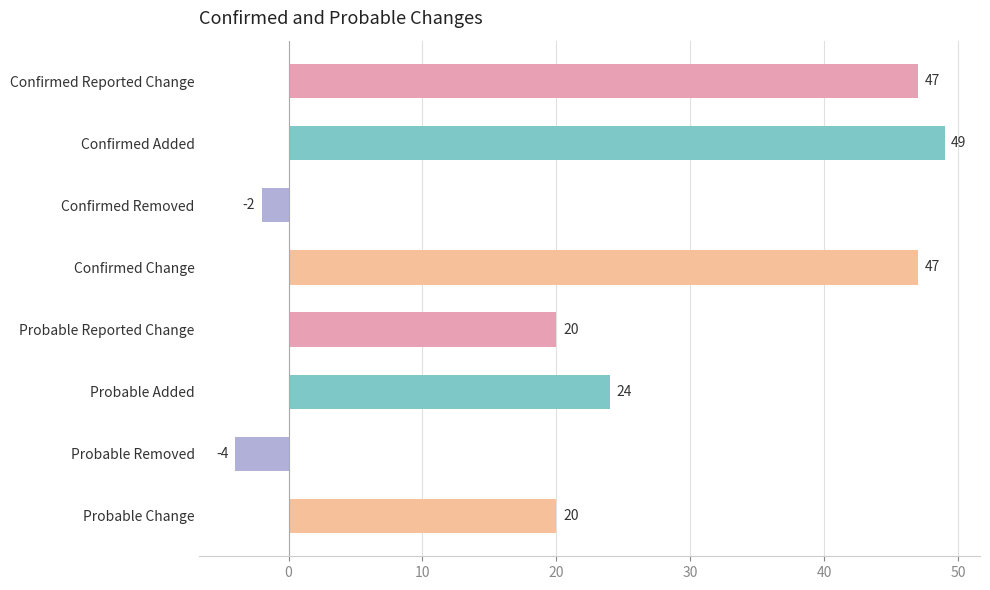

What is the minimum value shown in the chart?

-4